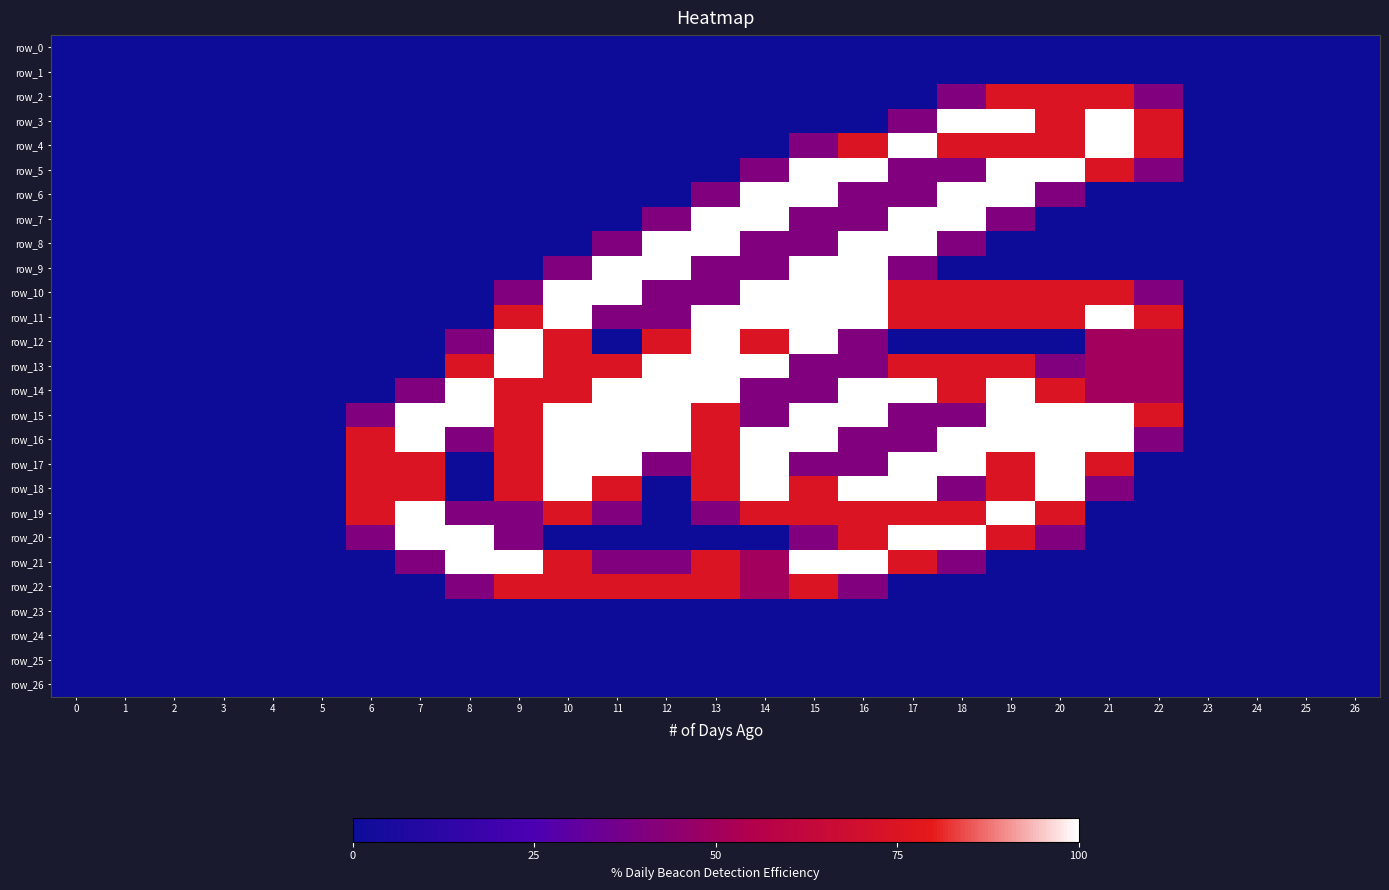

What is the total value across all series at 9?

18.9